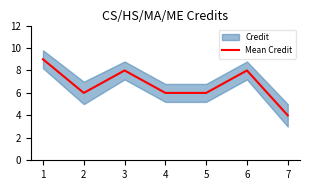

How many categories are shown in the chart?

7